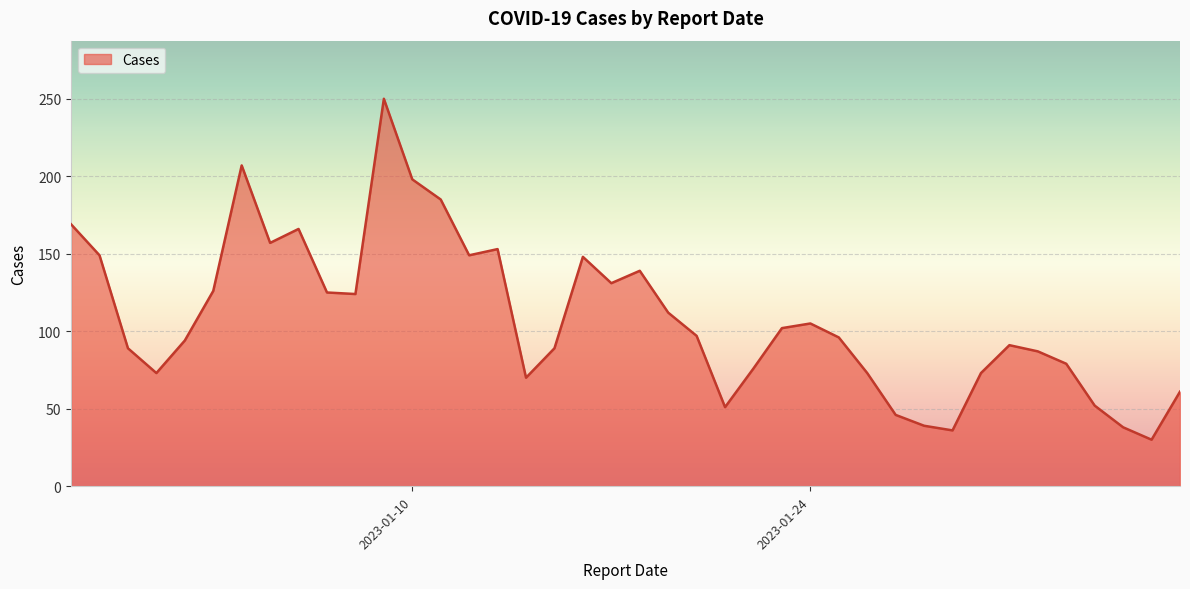

What is the difference between the maximum and minimum values?

220